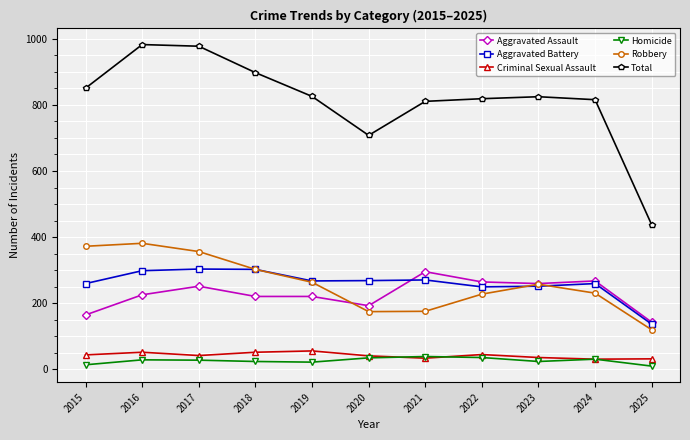

Which series has the largest total across all categories?

Total